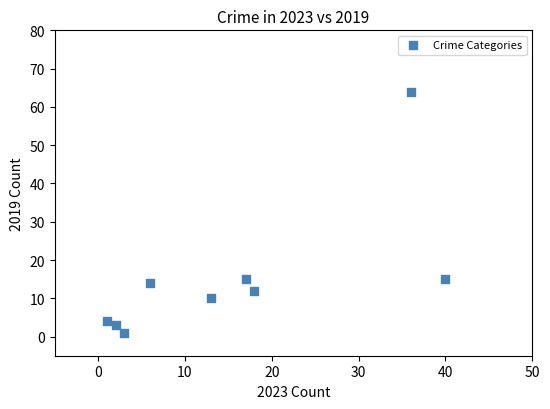

What is the range of X values (max minus min)?

39